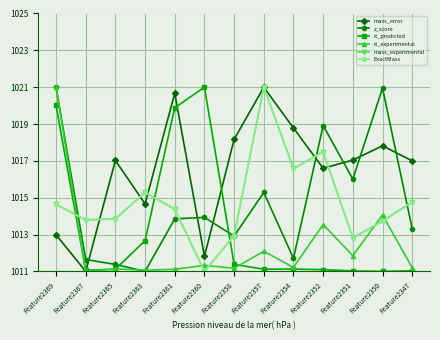

Is the value of z_score at Feature2365 greater than the value of mass_experimental at Feature2361?

No